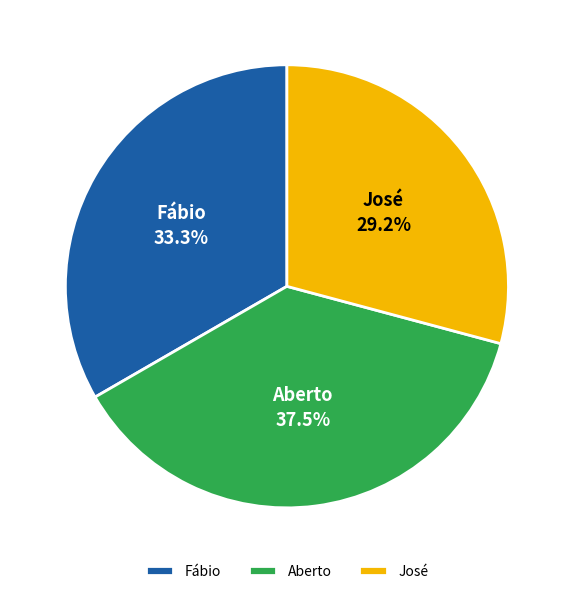

To the nearest percent, what is the average slice percentage?

33%